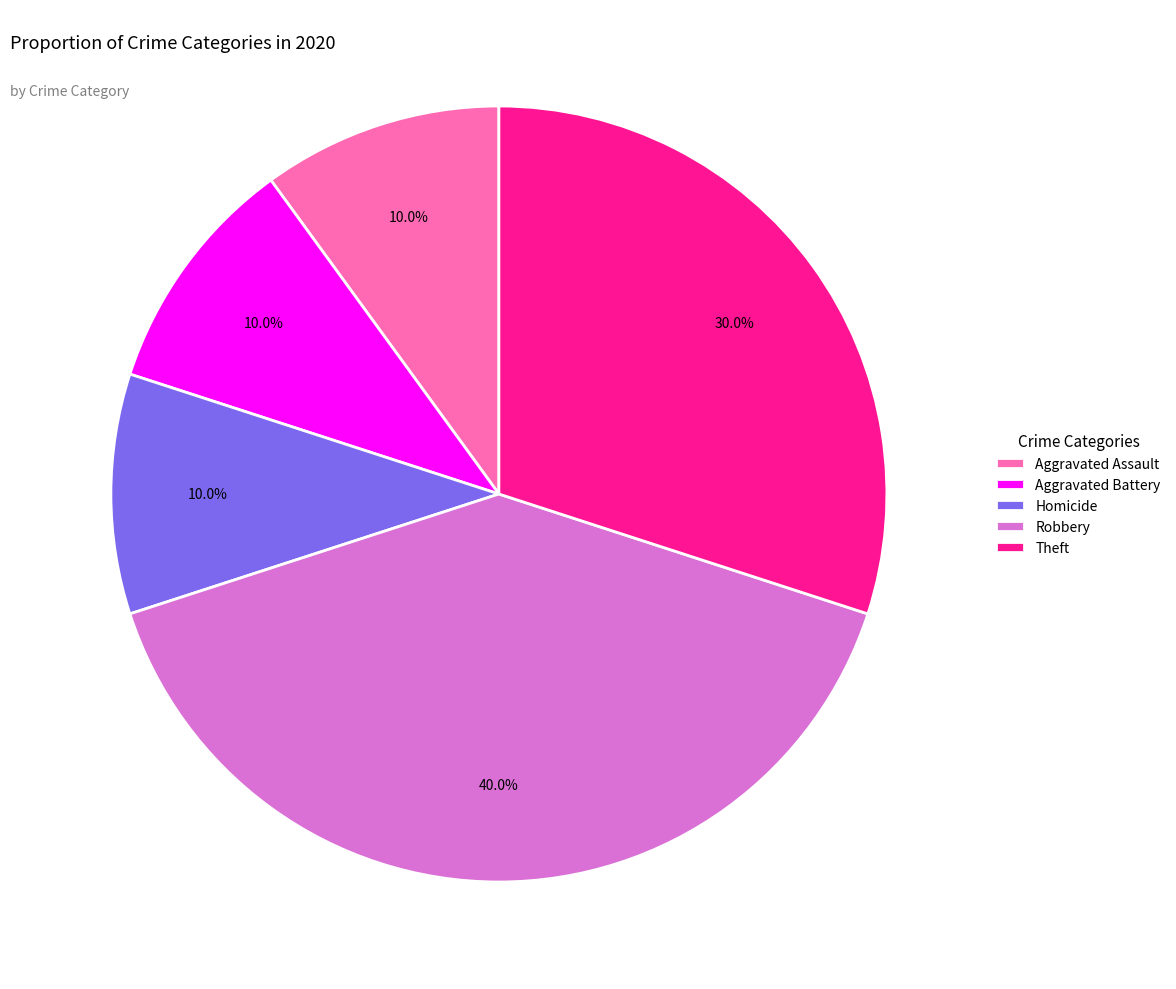

The Aggravated Battery slice represents 18% of the pie. True or false?

False